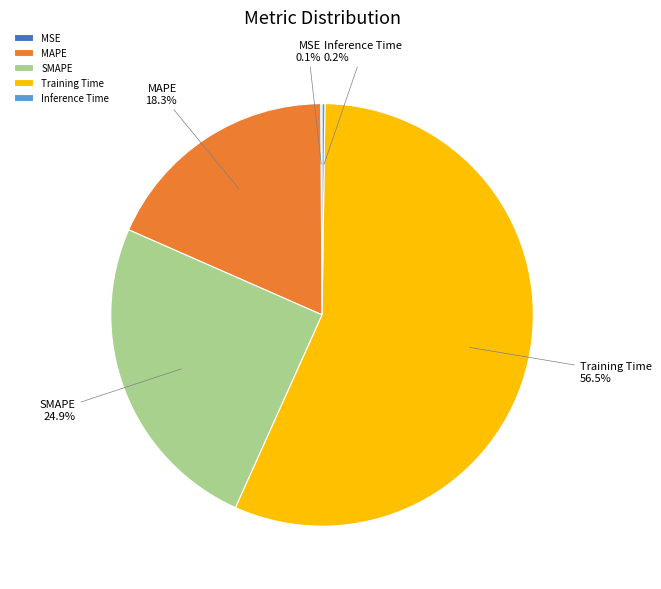

Does Training Time account for over 50% of the chart?

Yes